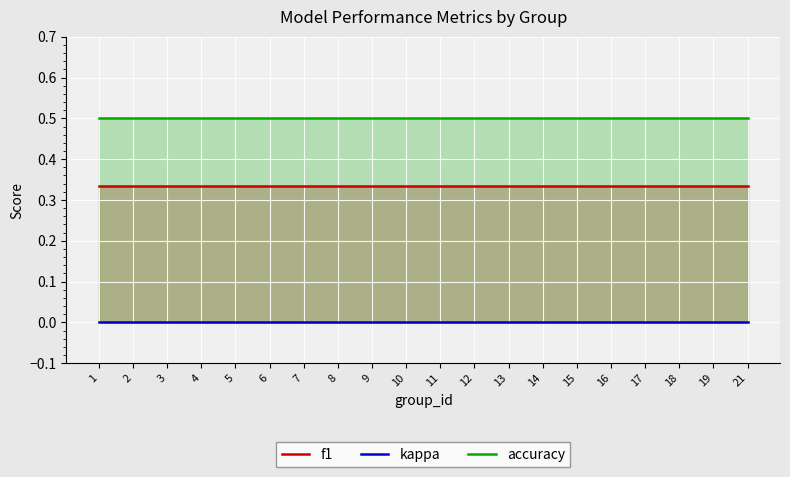

True or false: kappa and accuracy intersect in this chart.

False